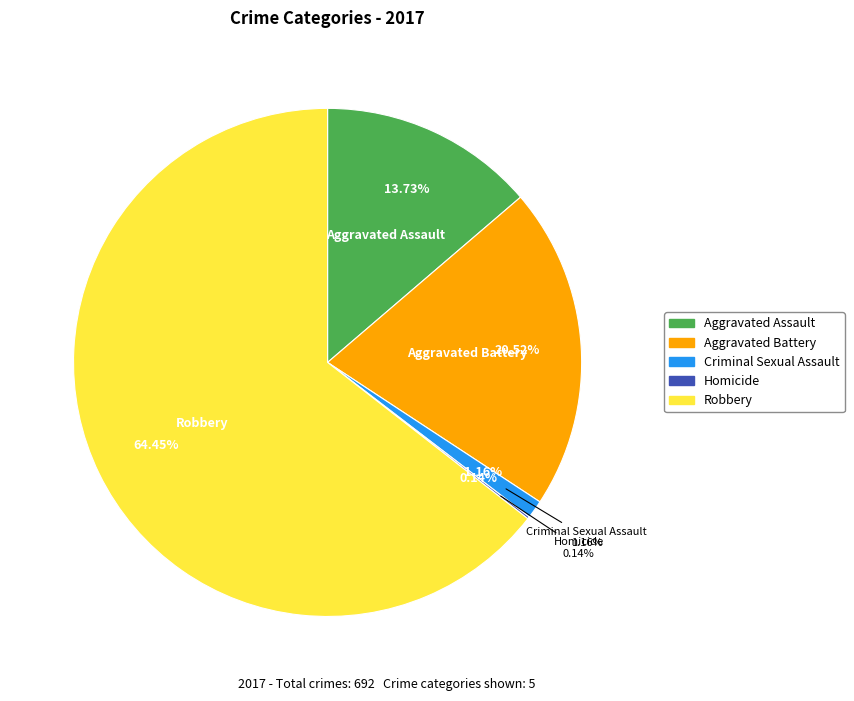

How many slices are in this pie chart?

5